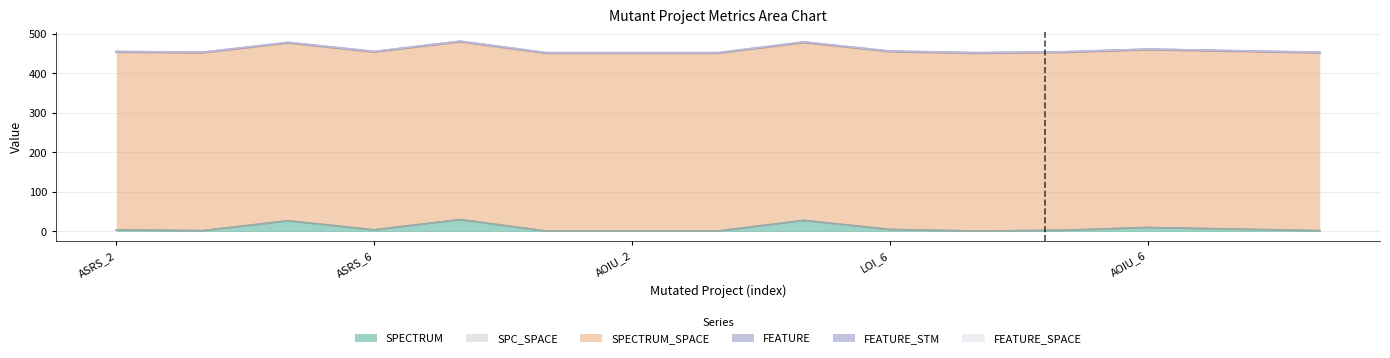

At which category does the chart reach its minimum across all series?

Weight.ElevatorSystem.Elevator.ASRS_2